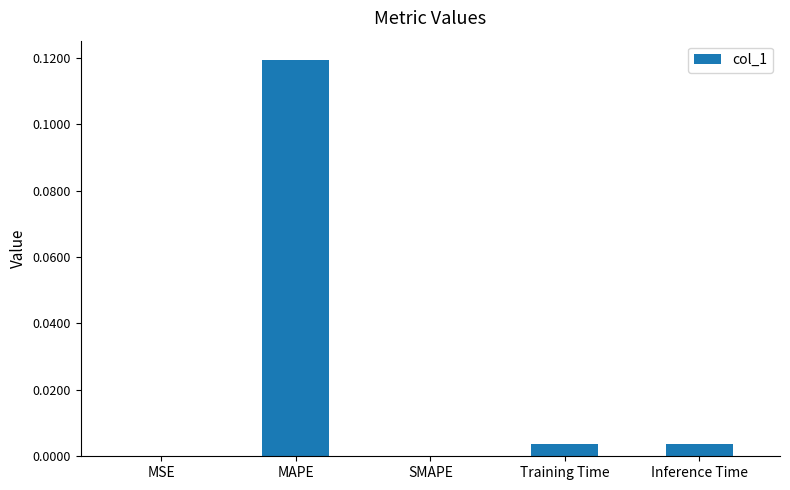

Which category has the highest value across all series?

MAPE